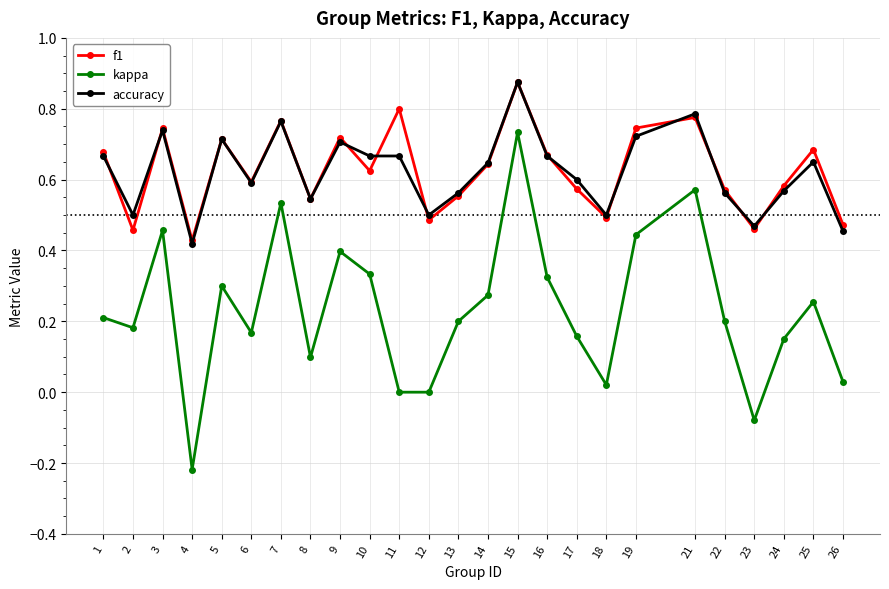

True or false: accuracy has more than 0 points higher than both neighbors.

True